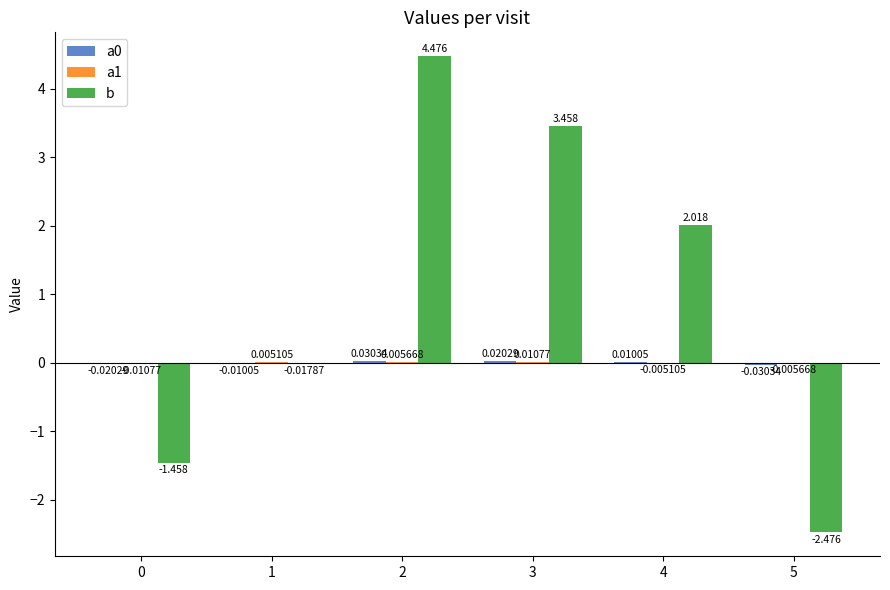

Between 0 and 1, which series saw the biggest shift?

b